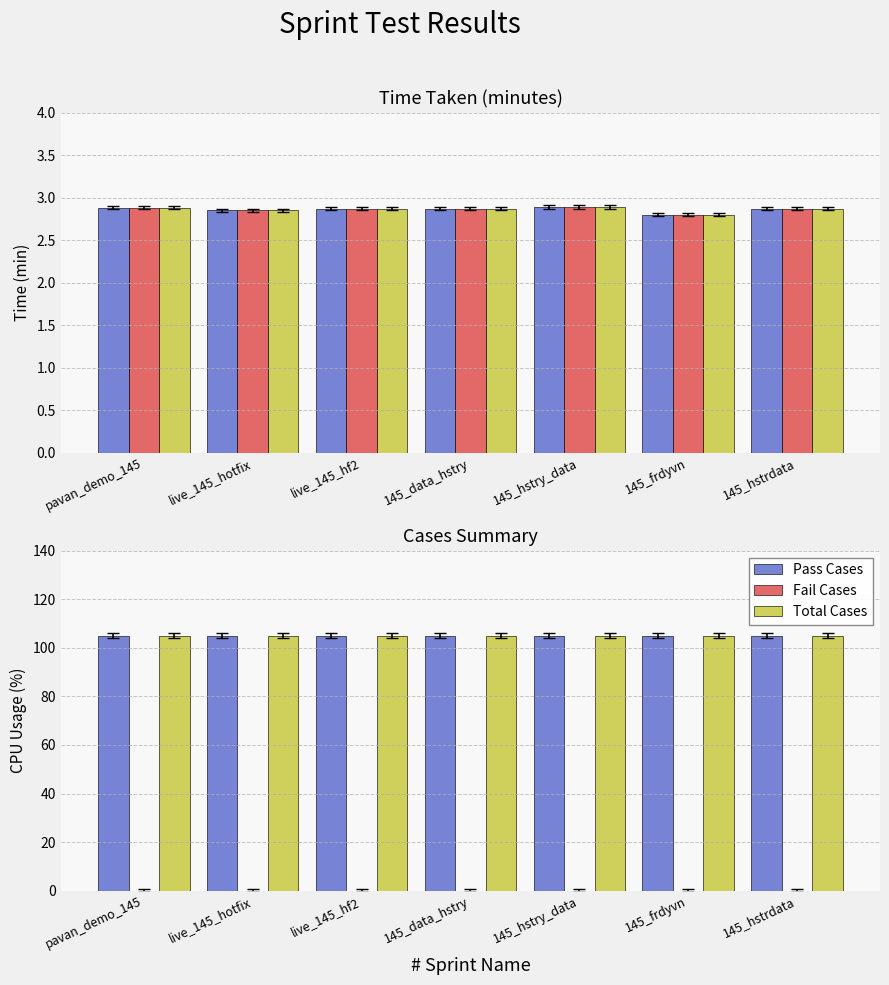

Count the Time Taken (ref1) values in the range 2 to 3.

7